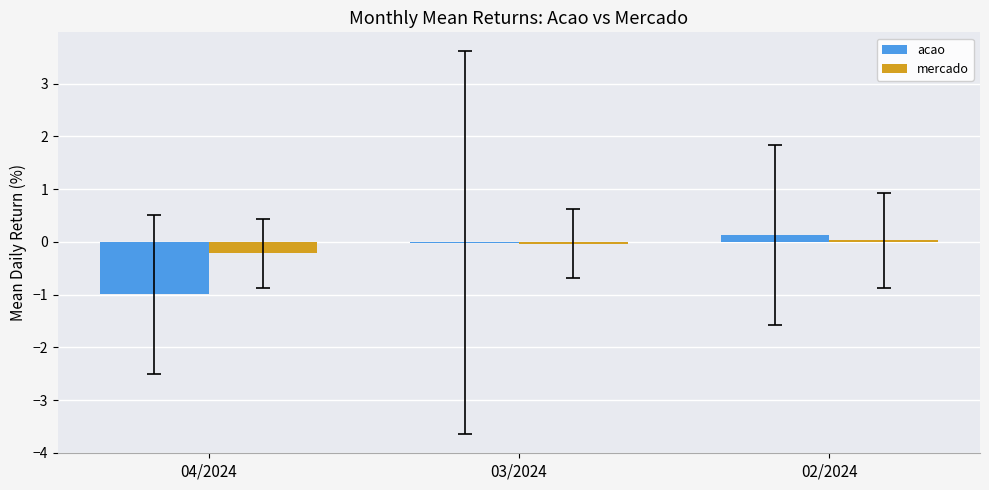

Which series changed the most between 04/2024 and 03/2024?

acao